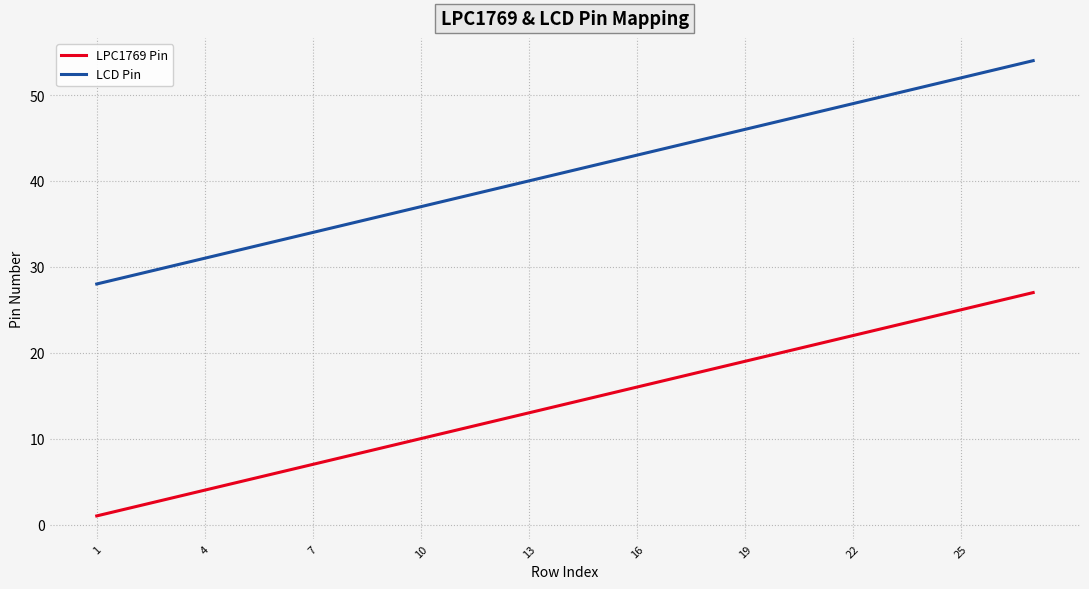

List the series in order of their peak value, highest first.

LCD Pin, LPC1769 Pin